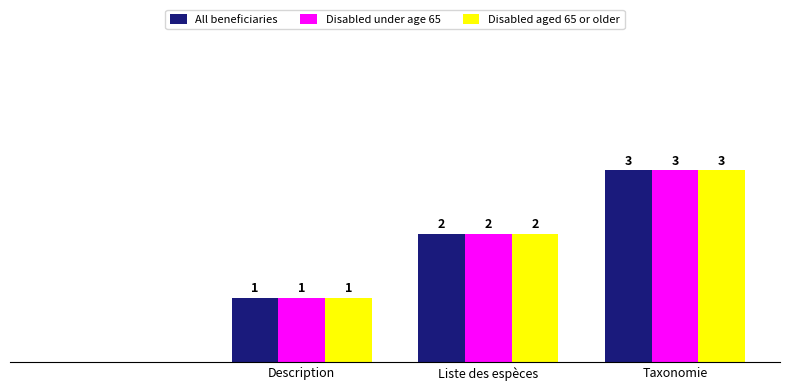

What are all the series names shown in the legend?

All beneficiaries, Disabled under age 65, Disabled aged 65 or older